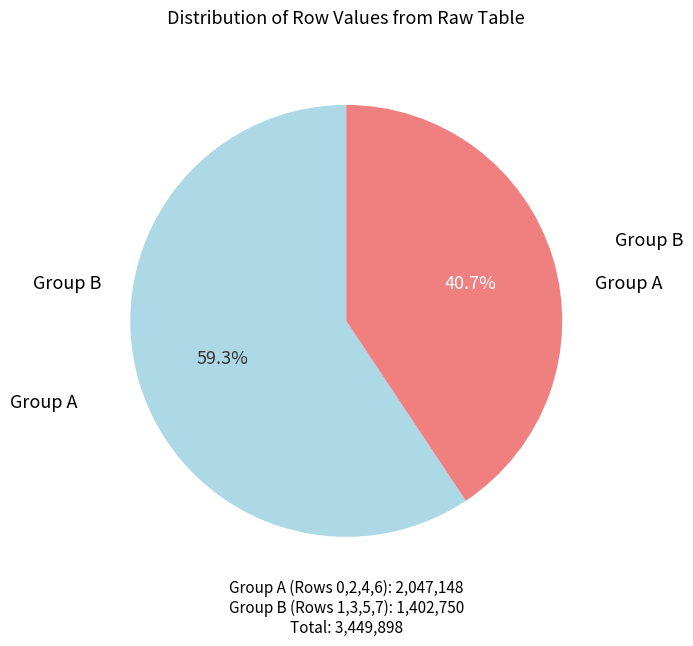

Is there a majority slice in this chart?

Yes